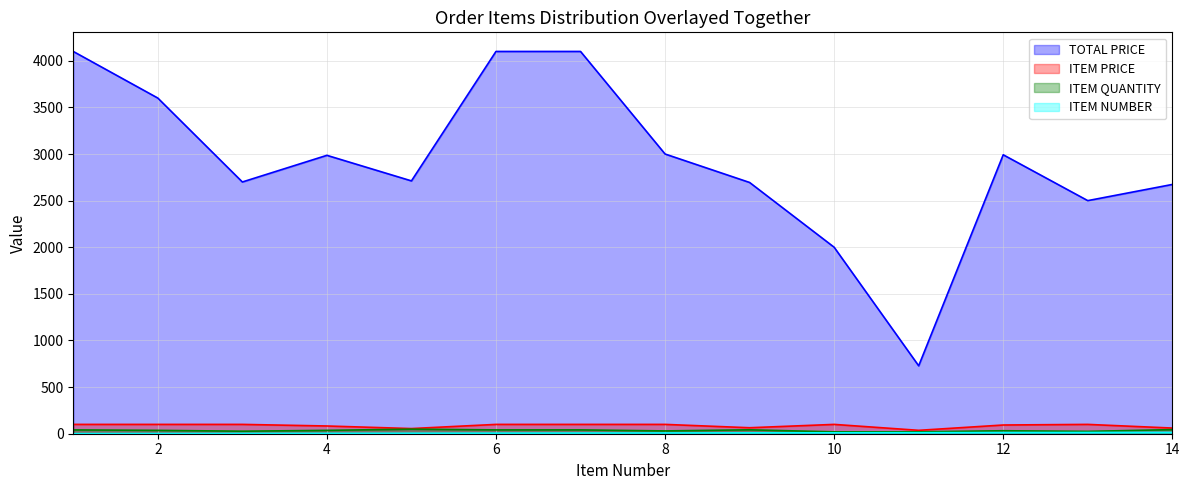

Which series changed the most between 7 and 13?

TOTAL PRICE